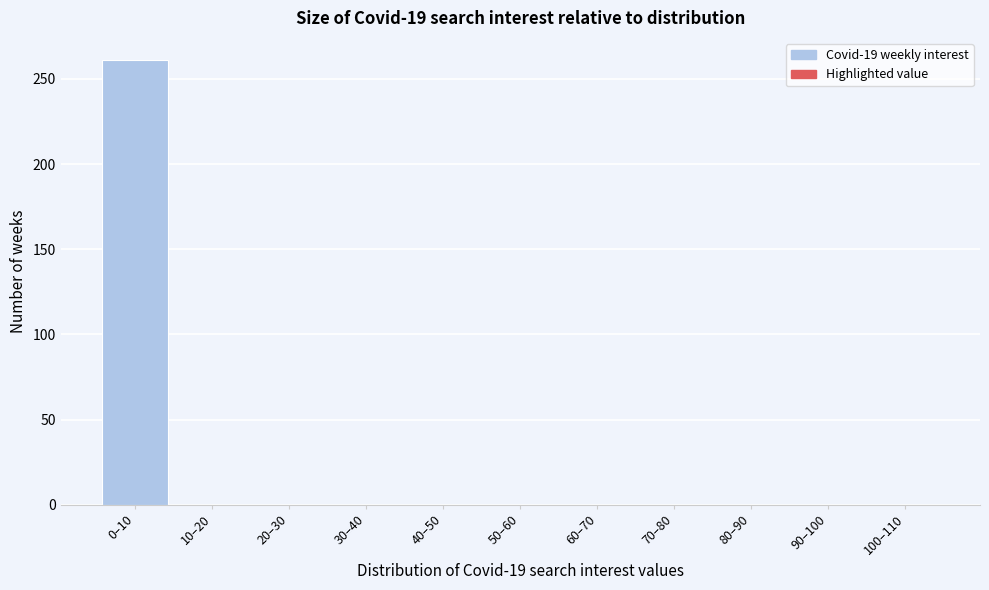

Reading left to right, extract all data points from this chart.

0–10=261	10–20=0	20–30=0	30–40=0	40–50=0	50–60=0	60–70=0	70–80=0	80–90=0	90–100=0	100–110=0